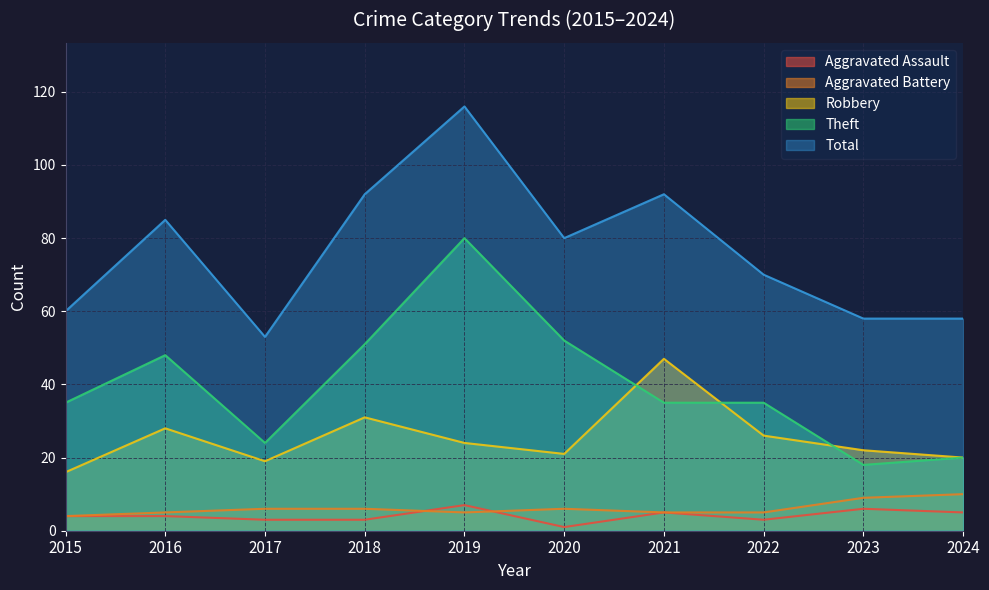

Which category has the lowest value in the Aggravated Battery series?

2015